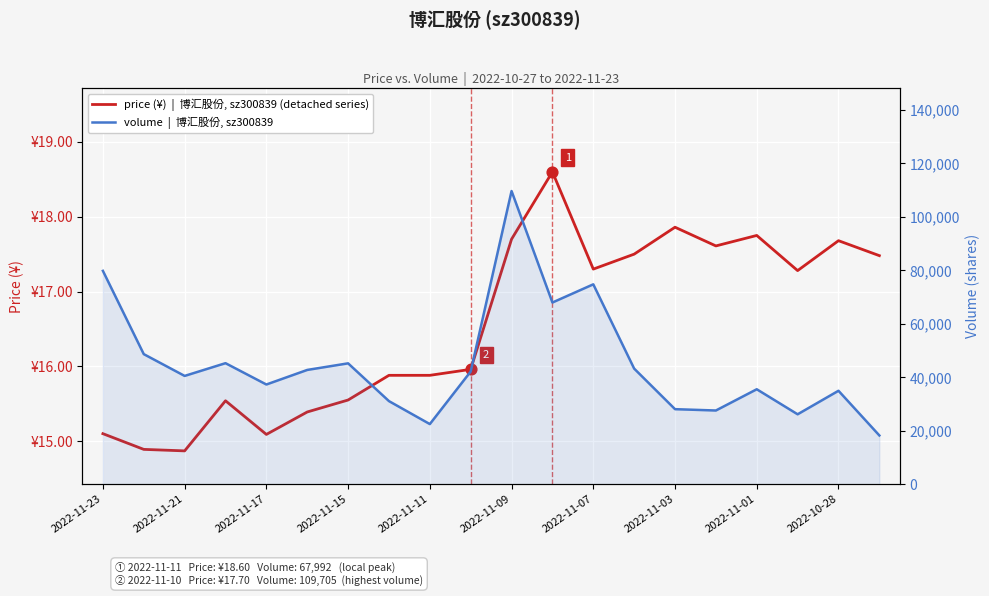

Is the value of volume  |  博汇股份 sz300839 at 2022-11-23 greater than the value of price (¥)  博汇股份 sz300839 at 2022-11-15?

Yes